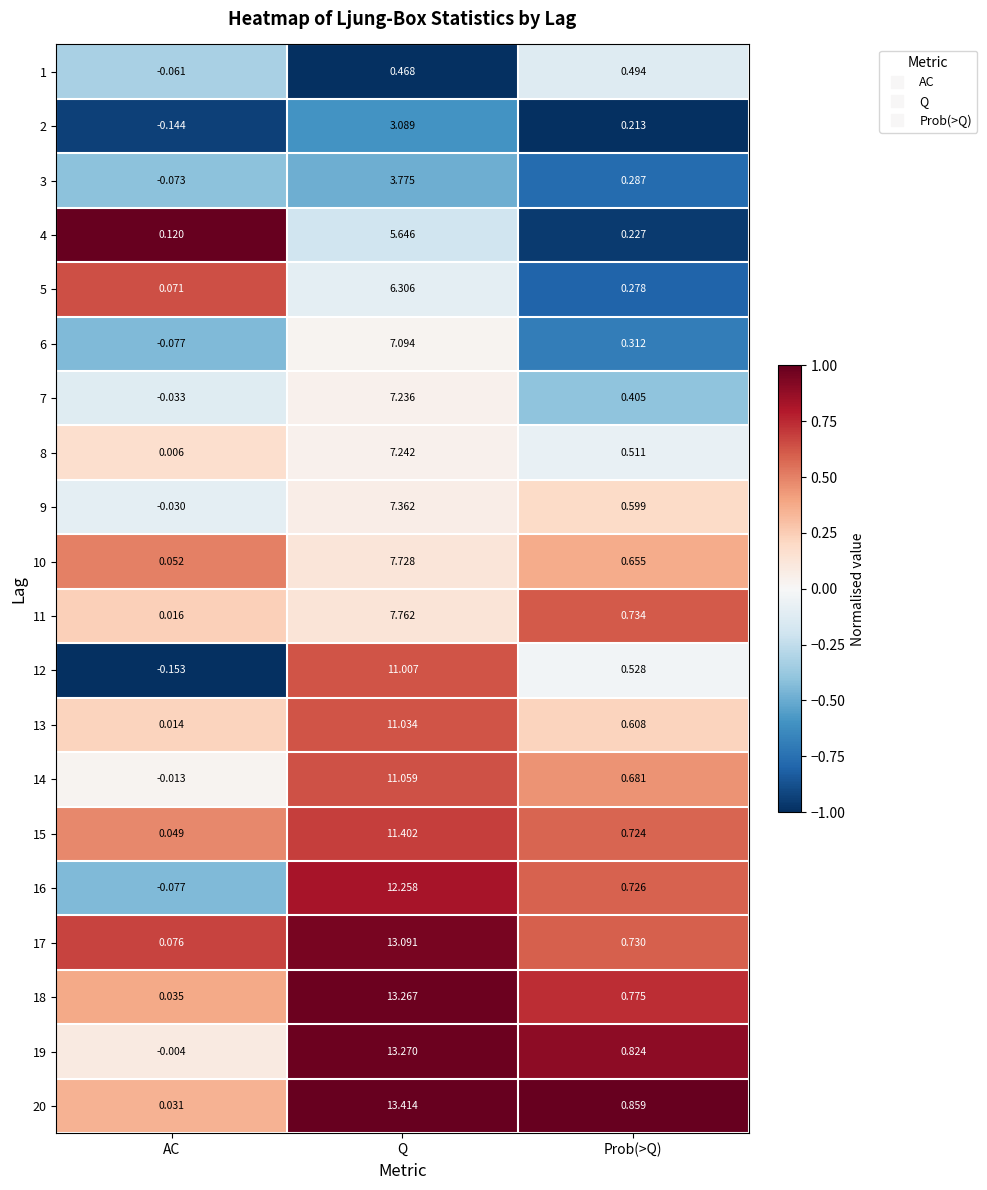

Which category has the lowest value in the 9 series?

AC